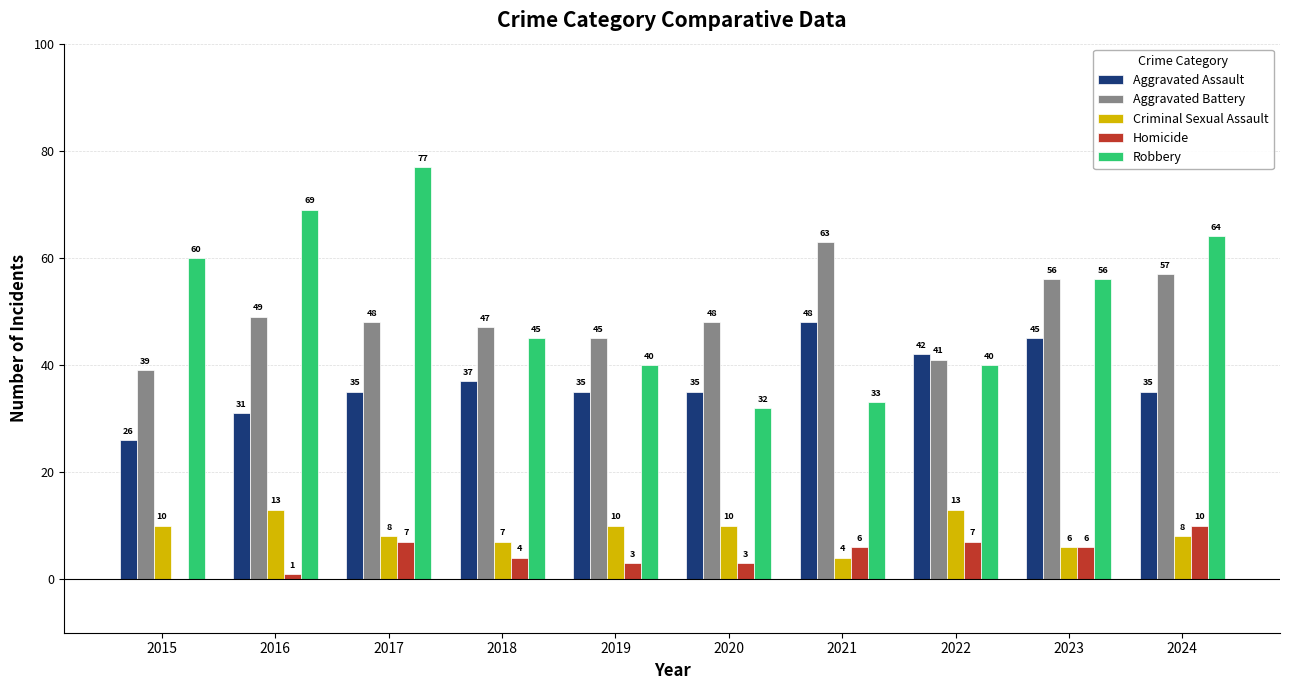

Which series changed the most between 2017 and 2024?

Robbery